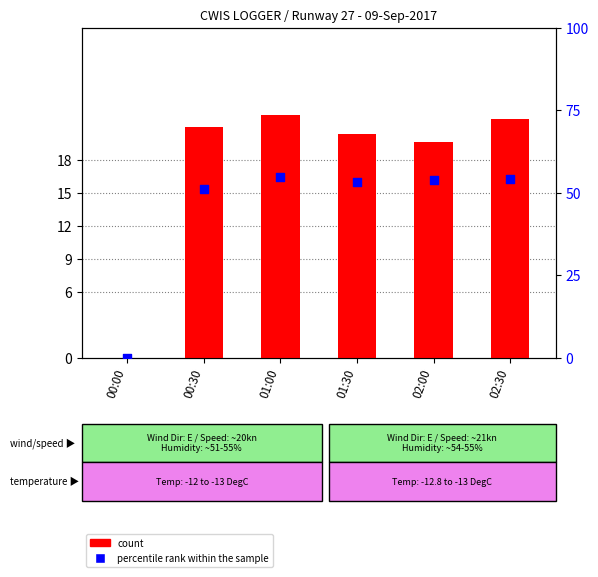

Which series has the widest spread of Y values?

percentile rank within the sample